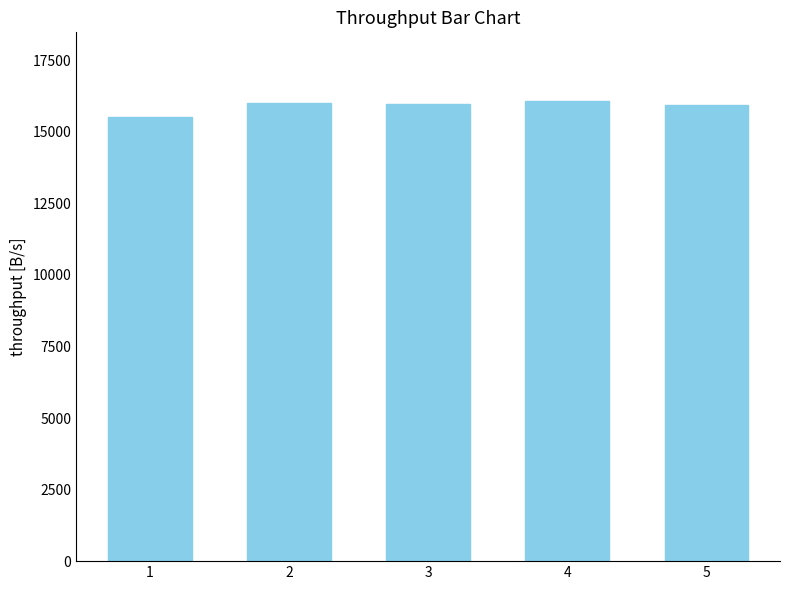

True or false: the data shows 15961 at 3.

True